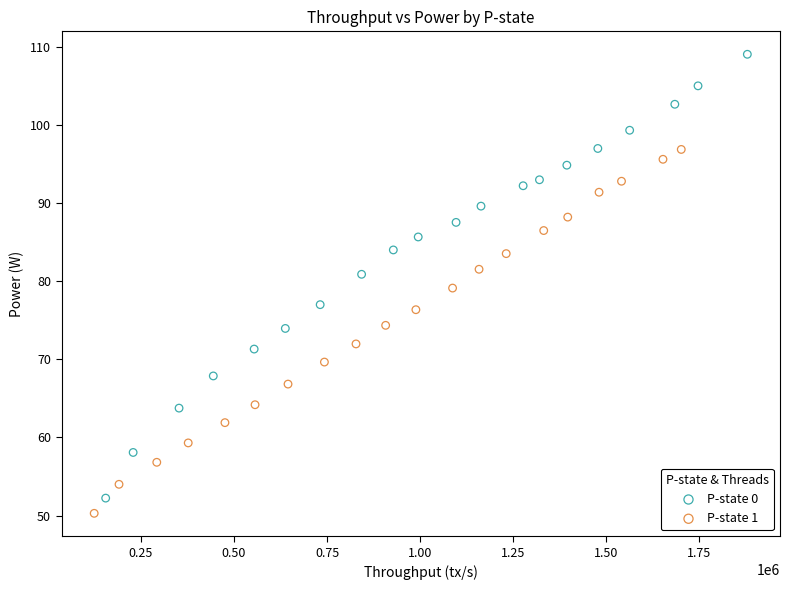

Which series contains the highest Y value?

P-state 0